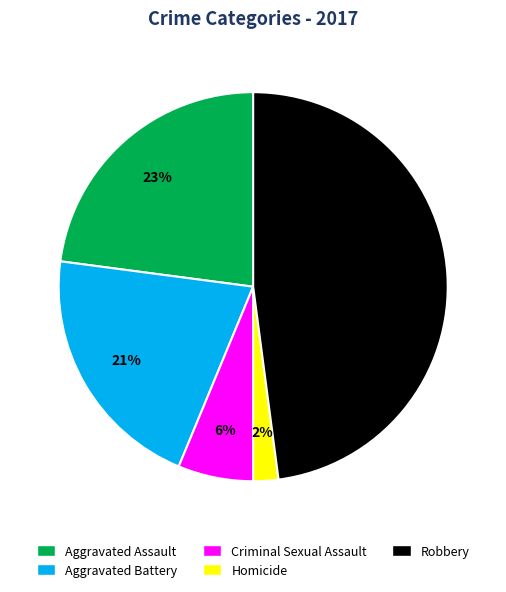

True or false: Criminal Sexual Assault accounts for 1% of the total.

False